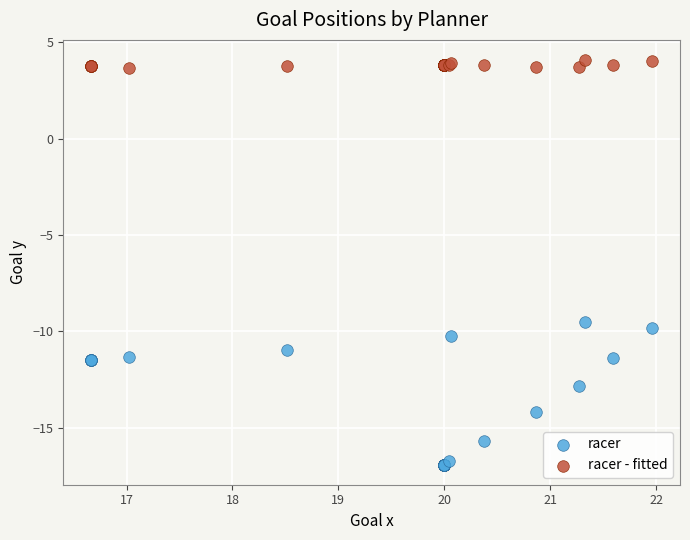

Which series reaches the maximum Y coordinate?

racer - fitted